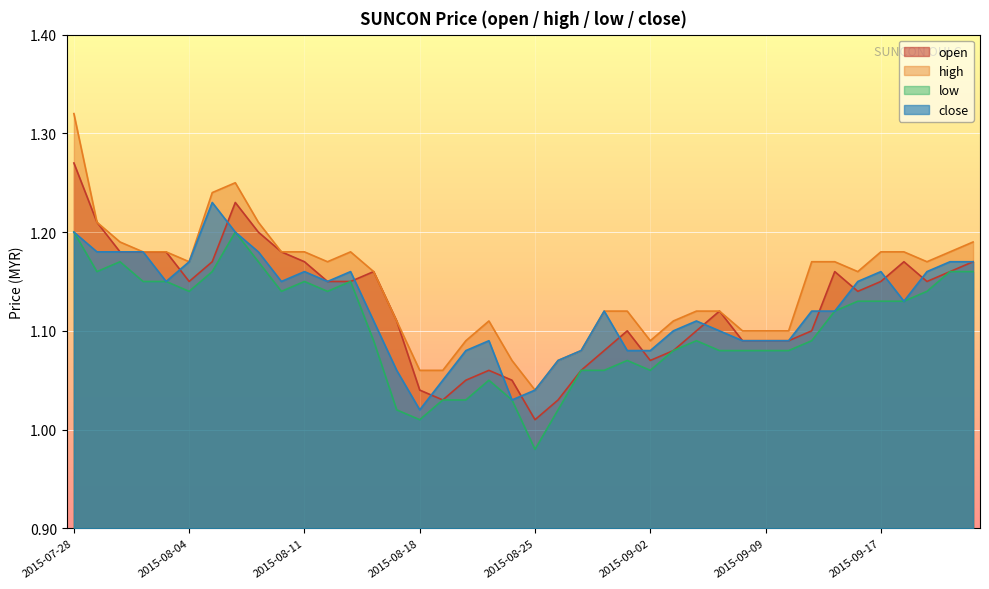

What is the sum of the low values at 2015-08-25 and 2015-08-03?

2.1